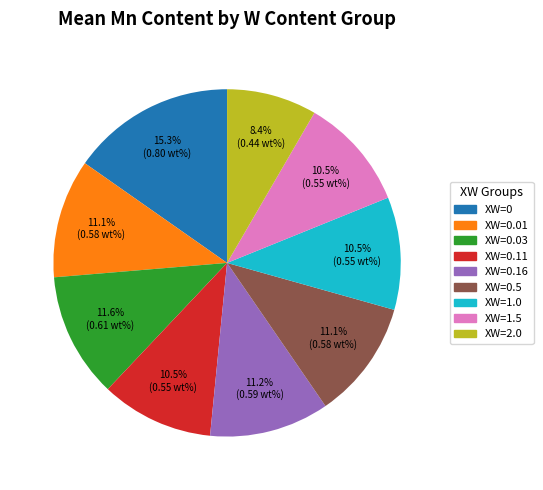

Does any single category account for the majority?

No